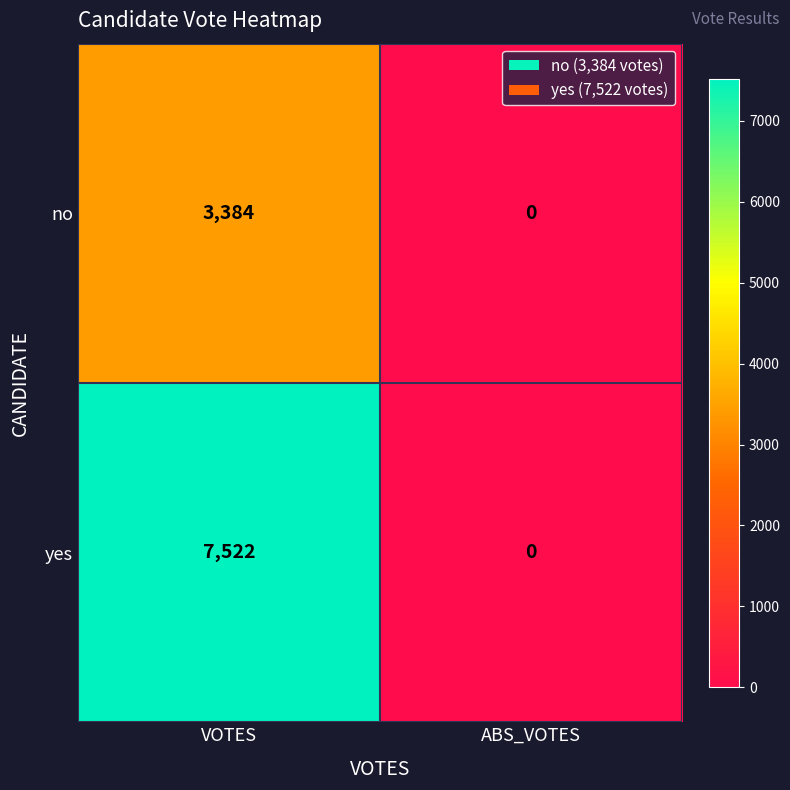

The no series shows 3384 at VOTES. True or false?

True